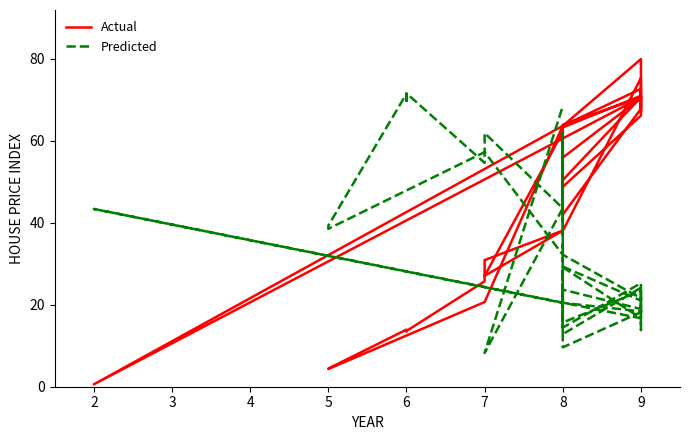

Which series has the largest total across all categories?

Actual